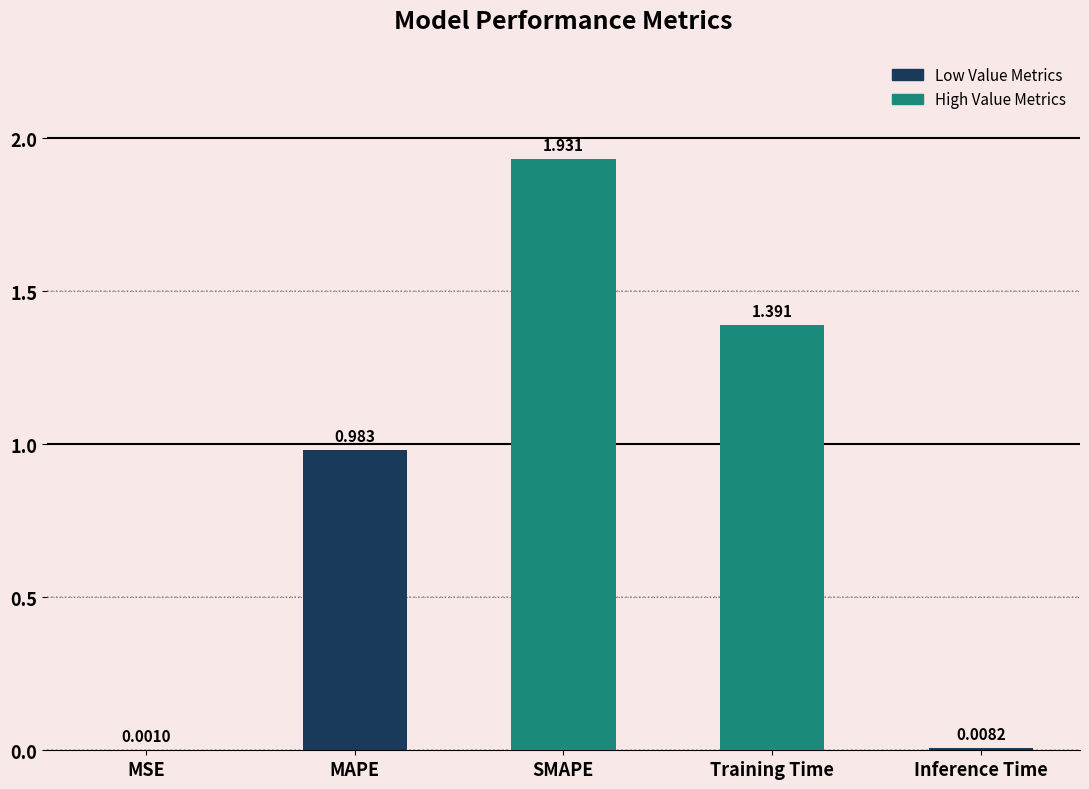

Between MSE and Inference Time, which is larger?

Inference Time